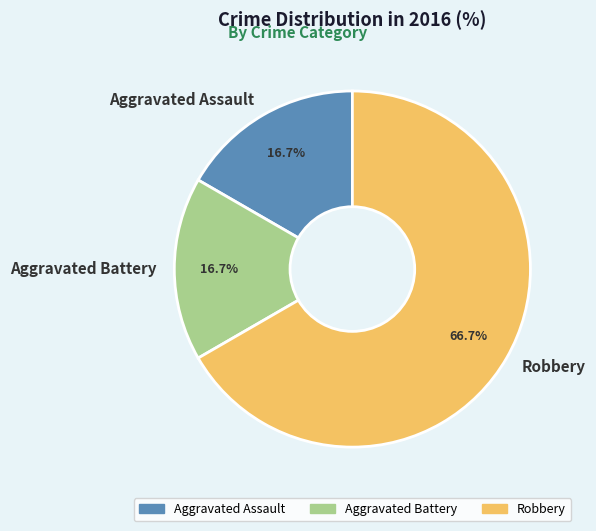

To the nearest percent, what is the difference between the Aggravated Battery and Robbery slice percentages?

50%